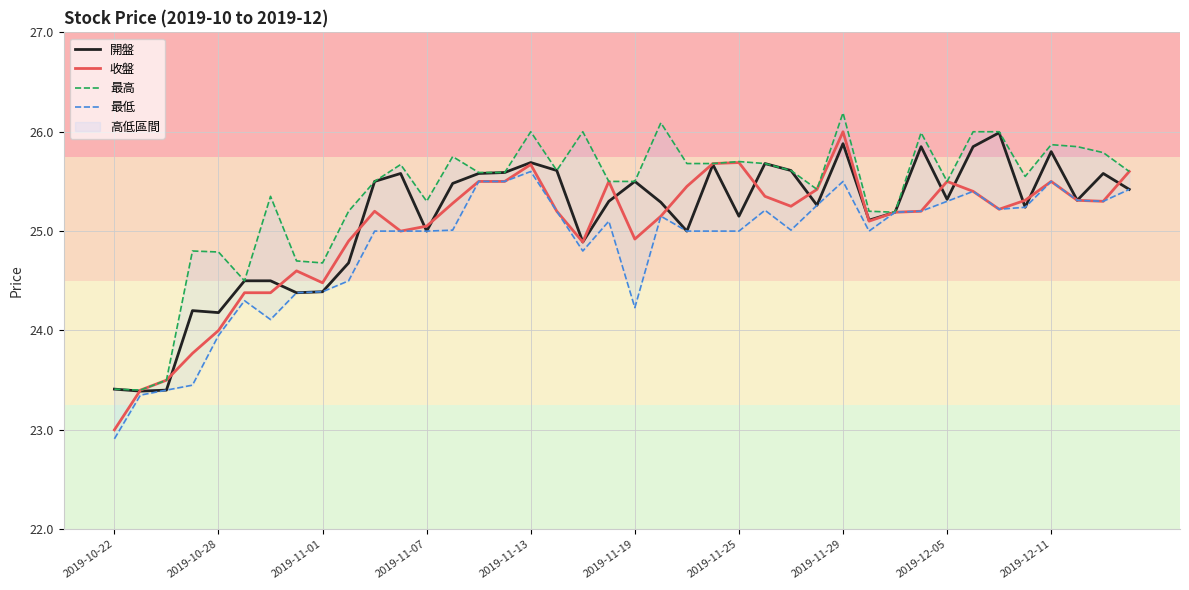

Is it true that 收盤 equals 40.6 at 2019-11-19?

False